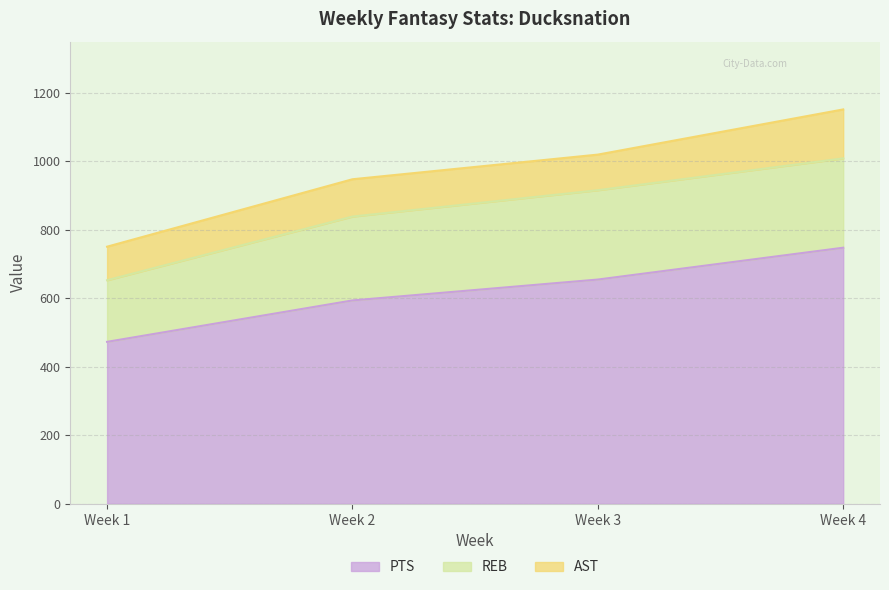

True or false: REB and PTS intersect in this chart.

False